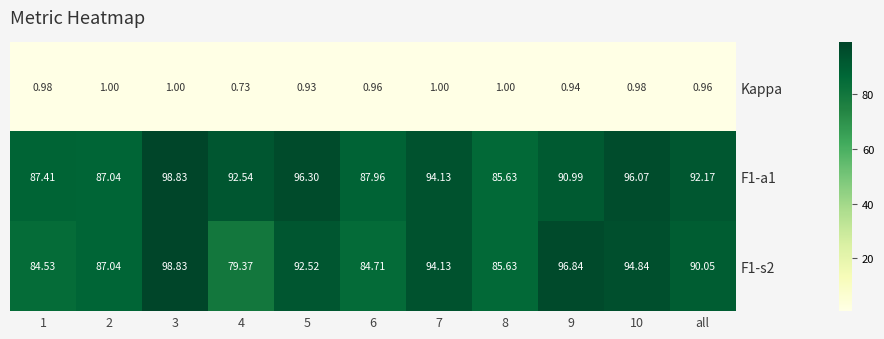

Is the value of F1-a1 at 3 greater than the value of Kappa at 8?

Yes